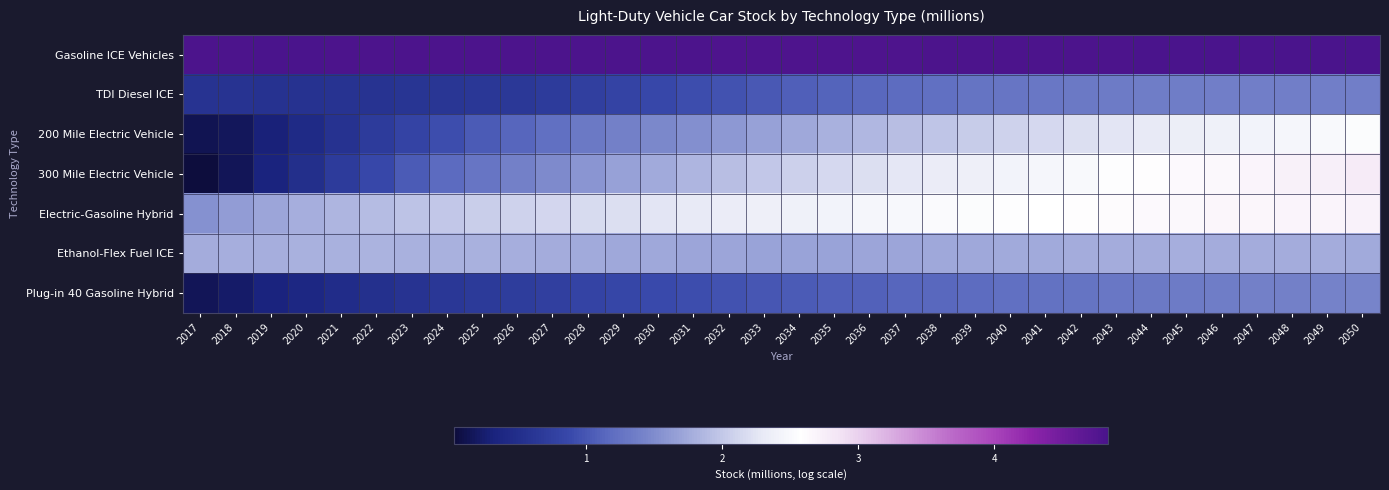

Reading left to right, list all the values displayed in this chart.

Gasoline ICE Vehicles: 2017=4.8	2018=4.8	2019=4.8	2020=4.8	2021=4.8	2022=4.8	2023=4.8	2024=4.8	2025=4.8	2026=4.8	2027=4.8	2028=4.8	2029=4.8	2030=4.8	2031=4.8	2032=4.8	2033=4.8	2034=4.8	2035=4.8	2036=4.8	2037=4.8	2038=4.8	2039=4.8	2040=4.8	2041=4.8	2042=4.8	2043=4.8	2044=4.8	2045=4.8	2046=4.8	2047=4.8	2048=4.8	2049=4.8	2050=4.8
TDI Diesel ICE: 2017=0.6	2018=0.6	2019=0.6	2020=0.6	2021=0.6	2022=0.6	2023=0.6	2024=0.6	2025=0.6	2026=0.7	2027=0.7	2028=0.8	2029=0.8	2030=0.9	2031=0.9	2032=1.0	2033=1.0	2034=1.1	2035=1.1	2036=1.2	2037=1.2	2038=1.2	2039=1.3	2040=1.3	2041=1.3	2042=1.3	2043=1.3	2044=1.3	2045=1.4	2046=1.4	2047=1.4	2048=1.4	2049=1.4	2050=1.4
200 Mile Electric Vehicle: 2017=0.1	2018=0.2	2019=0.3	2020=0.4	2021=0.6	2022=0.7	2023=0.8	2024=0.9	2025=1.0	2026=1.1	2027=1.2	2028=1.3	2029=1.4	2030=1.5	2031=1.5	2032=1.6	2033=1.7	2034=1.7	2035=1.8	2036=1.9	2037=1.9	2038=2.0	2039=2.0	2040=2.1	2041=2.2	2042=2.2	2043=2.3	2044=2.3	2045=2.3	2046=2.4	2047=2.4	2048=2.5	2049=2.5	2050=2.5
300 Mile Electric Vehicle: 2017=0.0	2018=0.2	2019=0.3	2020=0.5	2021=0.7	2022=0.9	2023=1.0	2024=1.2	2025=1.3	2026=1.4	2027=1.5	2028=1.6	2029=1.7	2030=1.8	2031=1.8	2032=1.9	2033=2.0	2034=2.1	2035=2.1	2036=2.2	2037=2.3	2038=2.3	2039=2.4	2040=2.4	2041=2.5	2042=2.5	2043=2.6	2044=2.6	2045=2.6	2046=2.7	2047=2.7	2048=2.7	2049=2.7	2050=2.8
Electric-Gasoline Hybrid: 2017=1.5	2018=1.6	2019=1.7	2020=1.8	2021=1.8	2022=1.9	2023=1.9	2024=2.0	2025=2.0	2026=2.1	2027=2.1	2028=2.2	2029=2.2	2030=2.2	2031=2.3	2032=2.3	2033=2.4	2034=2.4	2035=2.4	2036=2.5	2037=2.5	2038=2.5	2039=2.5	2040=2.6	2041=2.6	2042=2.6	2043=2.6	2044=2.6	2045=2.7	2046=2.7	2047=2.7	2048=2.7	2049=2.7	2050=2.7
Ethanol-Flex Fuel ICE: 2017=1.8	2018=1.8	2019=1.8	2020=1.8	2021=1.8	2022=1.8	2023=1.8	2024=1.8	2025=1.8	2026=1.8	2027=1.8	2028=1.8	2029=1.7	2030=1.7	2031=1.7	2032=1.7	2033=1.7	2034=1.7	2035=1.7	2036=1.7	2037=1.7	2038=1.7	2039=1.7	2040=1.7	2041=1.8	2042=1.8	2043=1.8	2044=1.8	2045=1.8	2046=1.8	2047=1.8	2048=1.8	2049=1.8	2050=1.8
Plug-in 40 Gasoline Hybrid: 2017=0.1	2018=0.2	2019=0.3	2020=0.4	2021=0.5	2022=0.5	2023=0.6	2024=0.6	2025=0.7	2026=0.7	2027=0.8	2028=0.8	2029=0.8	2030=0.9	2031=0.9	2032=1.0	2033=1.0	2034=1.0	2035=1.1	2036=1.1	2037=1.1	2038=1.2	2039=1.2	2040=1.2	2041=1.2	2042=1.3	2043=1.3	2044=1.3	2045=1.3	2046=1.4	2047=1.4	2048=1.4	2049=1.4	2050=1.4